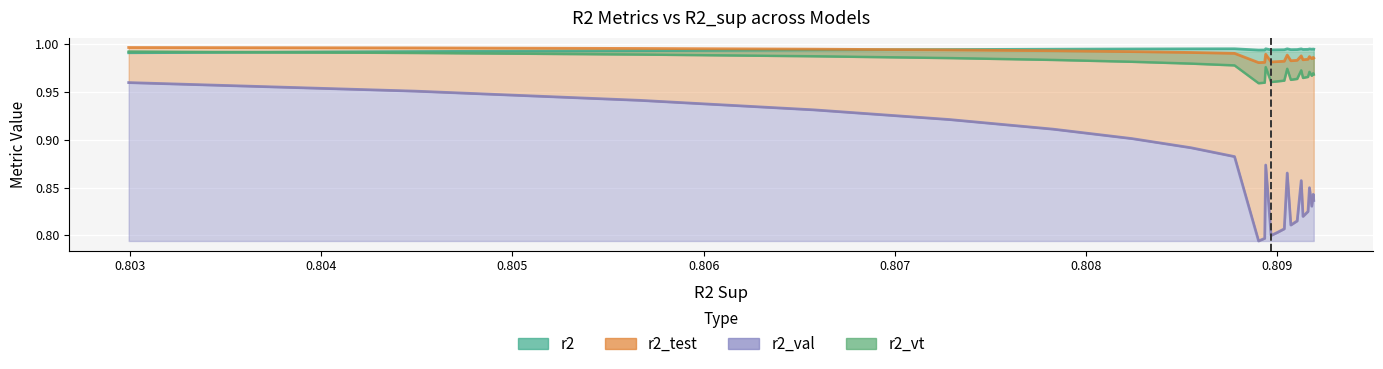

How many lines are shown in the chart?

4